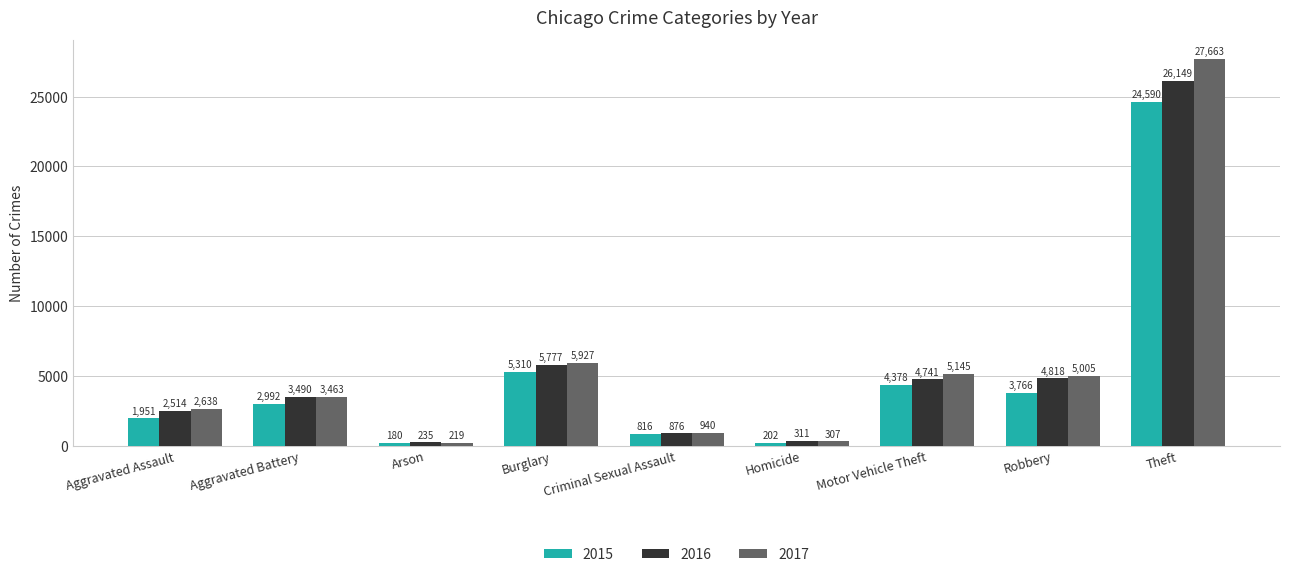

At which category is the sum across all series the highest?

Theft